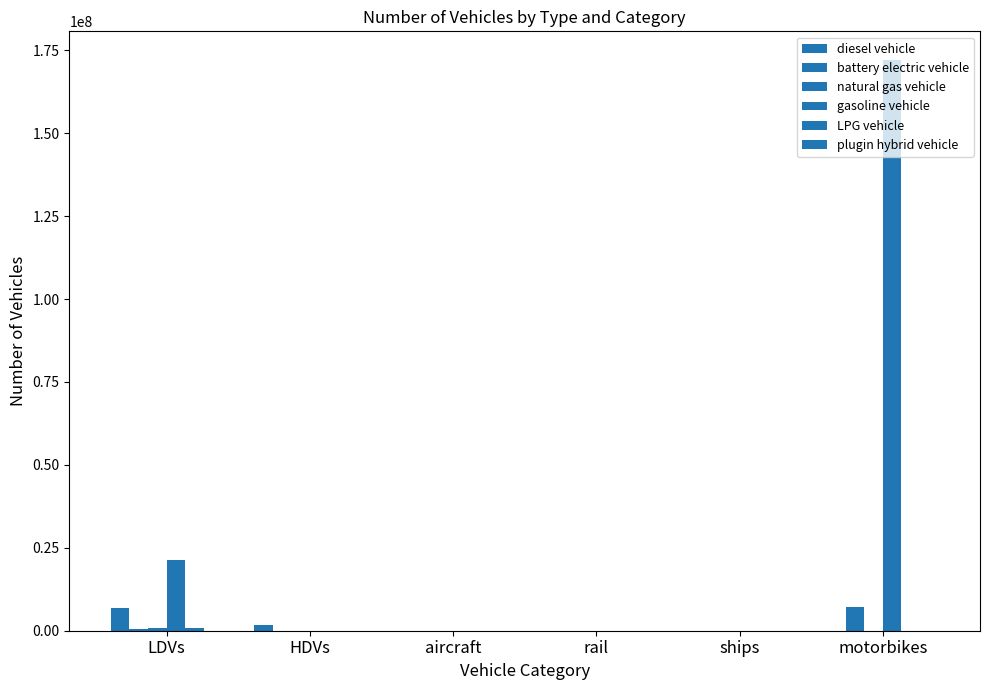

List the series in order of their peak value, highest first.

gasoline vehicle, battery electric vehicle, diesel vehicle, natural gas vehicle, LPG vehicle, plugin hybrid vehicle